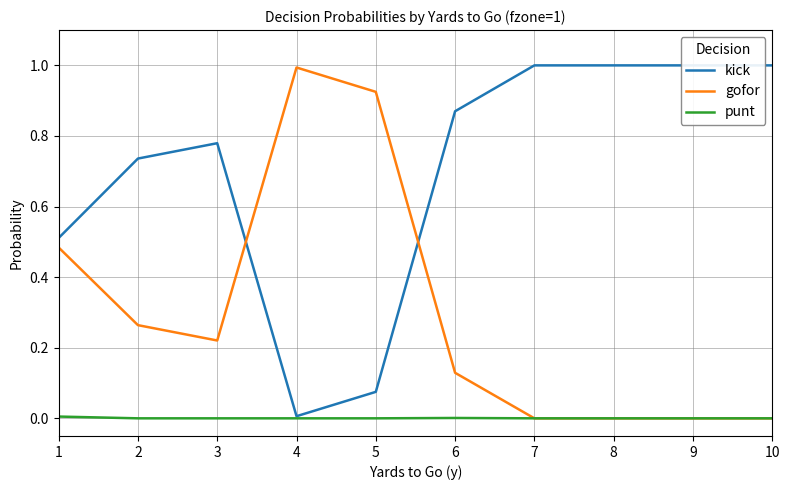

Is the value of kick at 1 greater than the value of punt at 7?

Yes